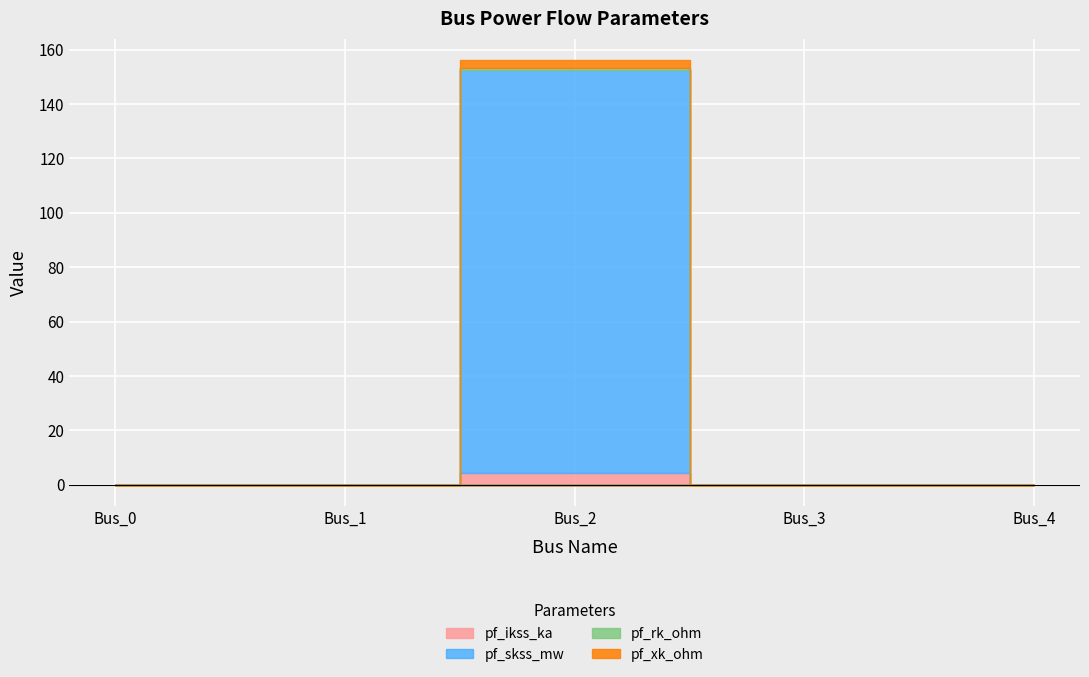

Reading left to right, list all the values displayed in this chart.

pf_ikss_ka: 0.0	0.0	4.3	0.0	0.0
pf_skss_mw: 0.0	0.0	148.4	0.0	0.0
pf_rk_ohm: 0.0	0.0	0.6	0.0	0.0
pf_xk_ohm: 0.0	0.0	2.9	0.0	0.0